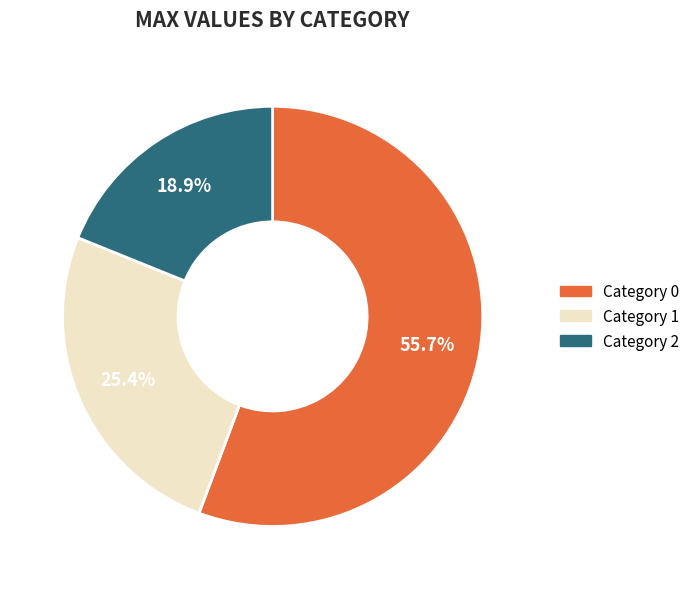

Is there a majority slice in this chart?

Yes